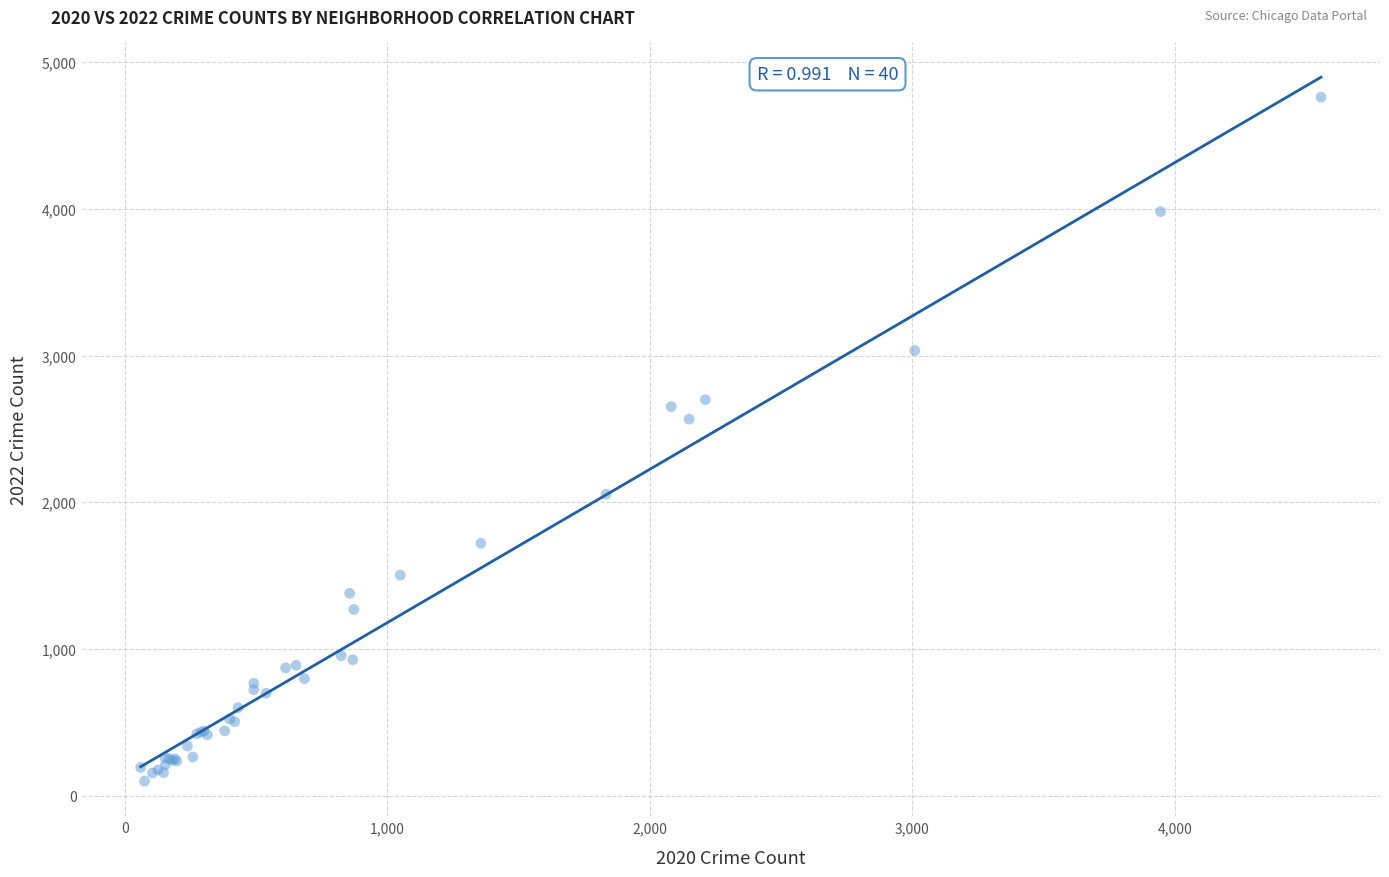

What Y value in the scatter plot is closest to 2430?

2566